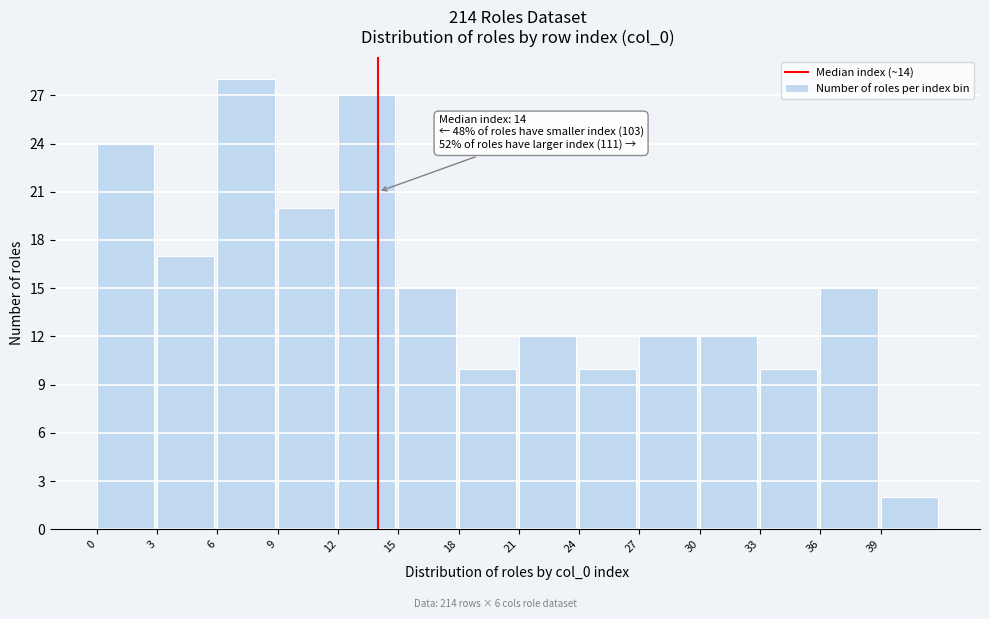

Which range on the x-axis has the tallest bar?

6 to 9